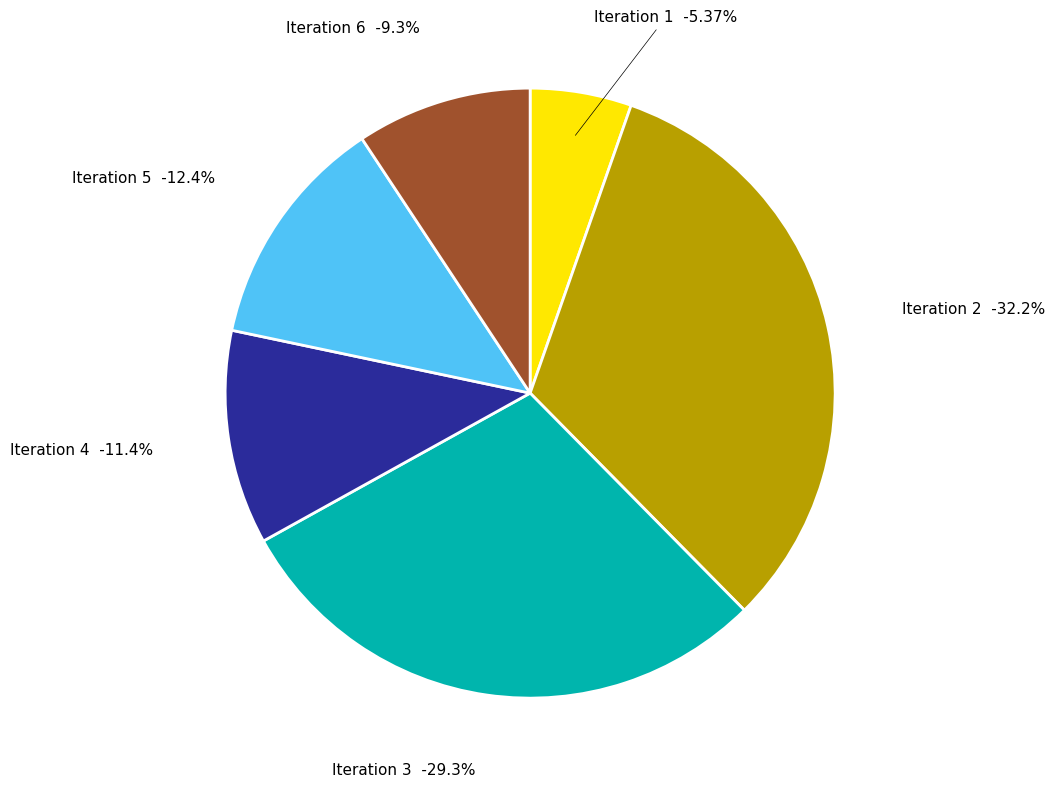

To the nearest percent, what is the difference between the largest and smallest slice percentages?

27%